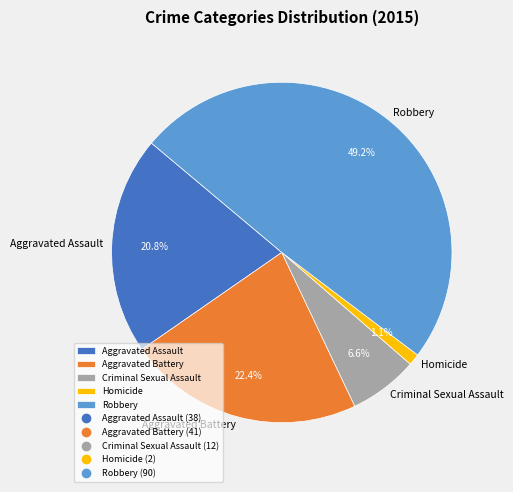

To the nearest percent, what is the difference between the Homicide and Criminal Sexual Assault slice percentages?

5%